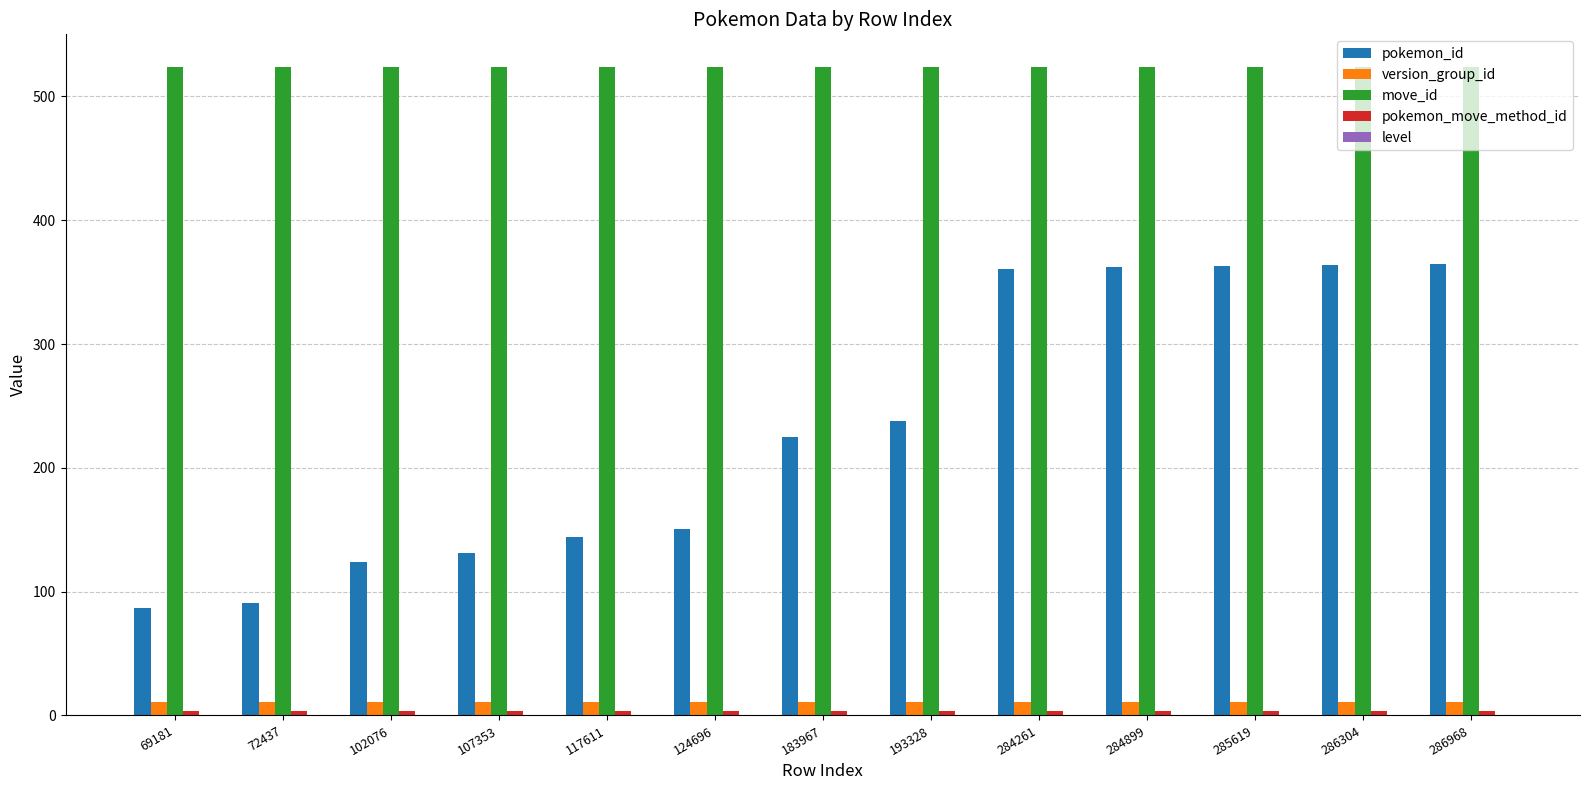

Which series has the largest range (max minus min)?

pokemon_id